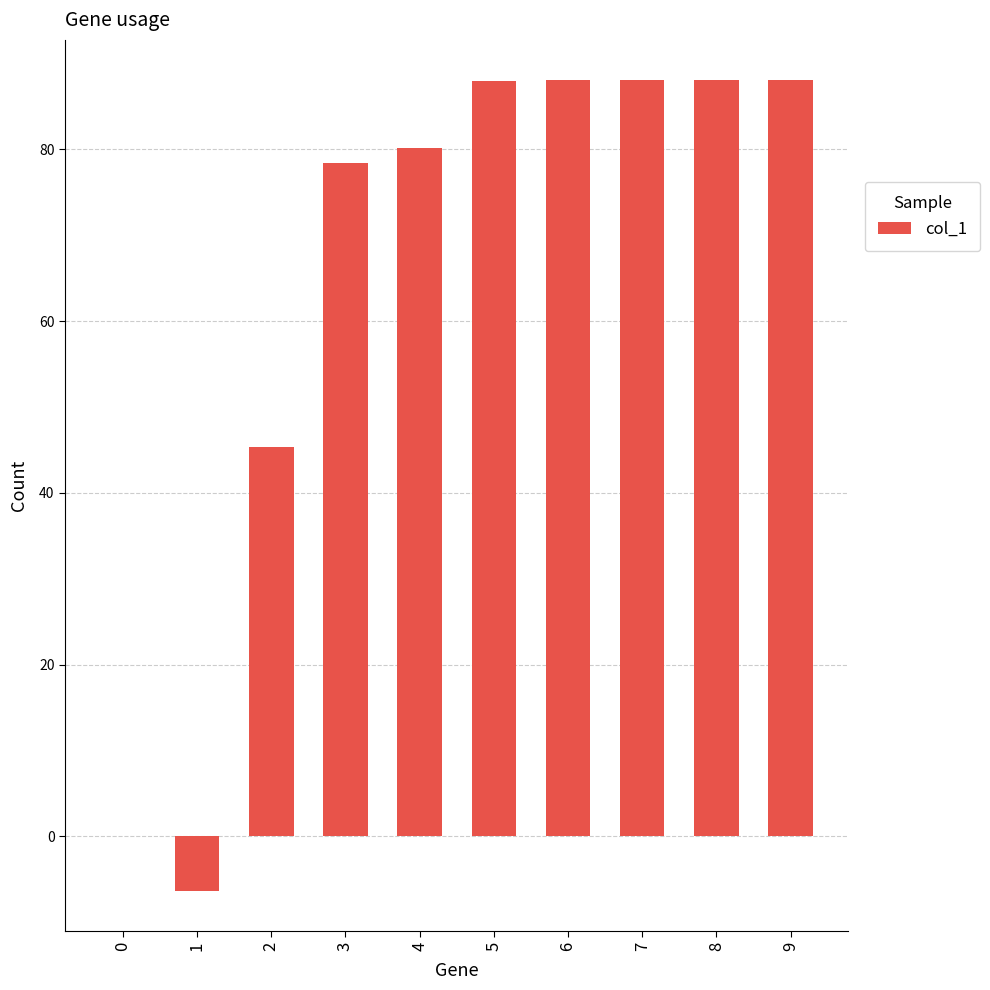

What is the greatest value displayed?

88.0